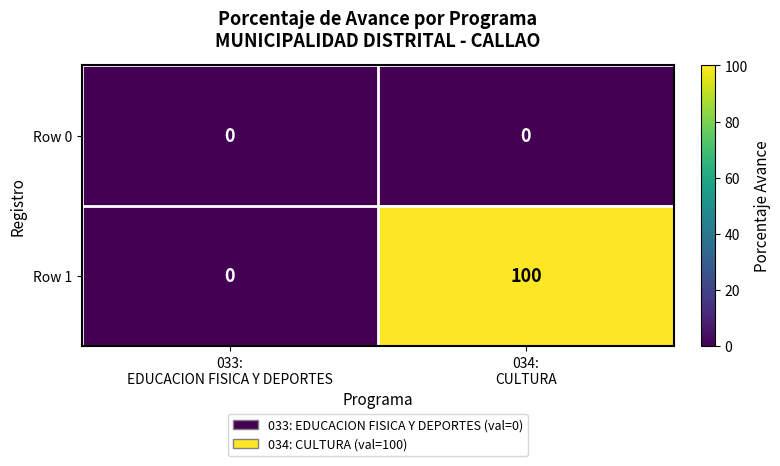

Rank the series by their maximum value, from lowest to highest.

Row 0, Row 1